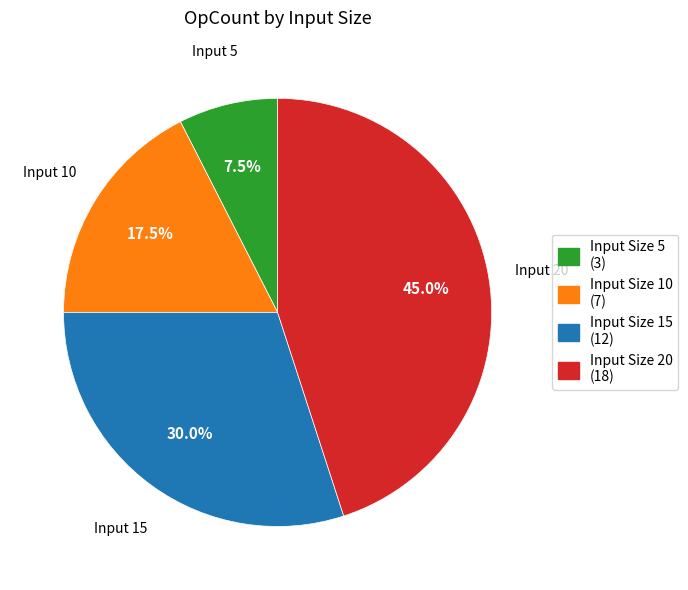

Is there a majority slice in this chart?

No